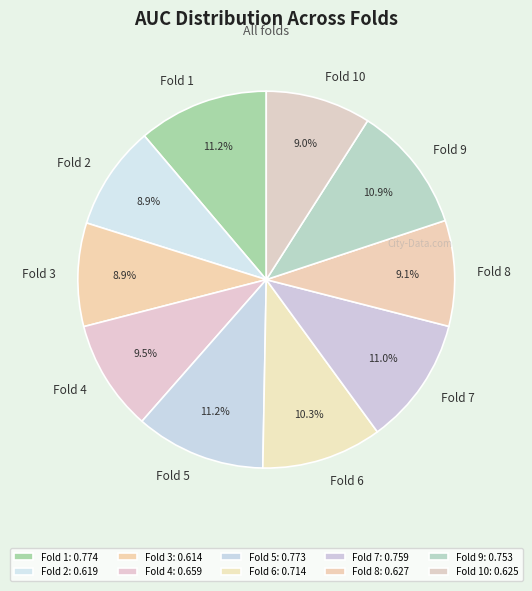

To the nearest percent, what percentage of the pie is Fold 7?

11%